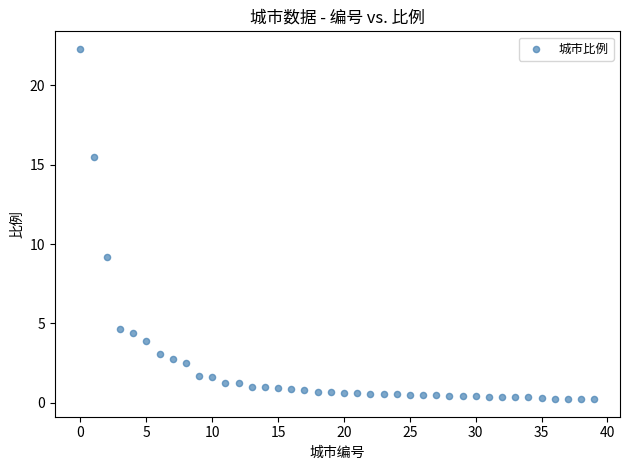

What Y value in the scatter plot is closest to 11?

9.2